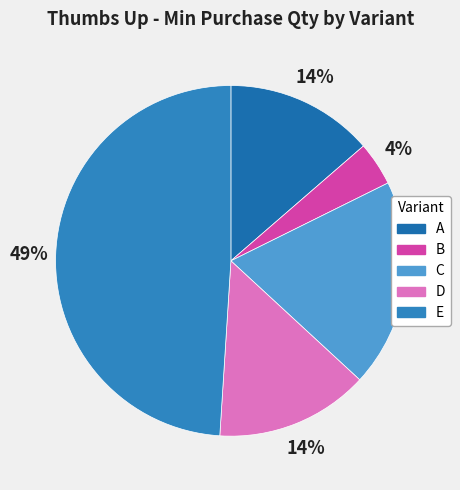

Is it true that C is 19% of the pie?

True